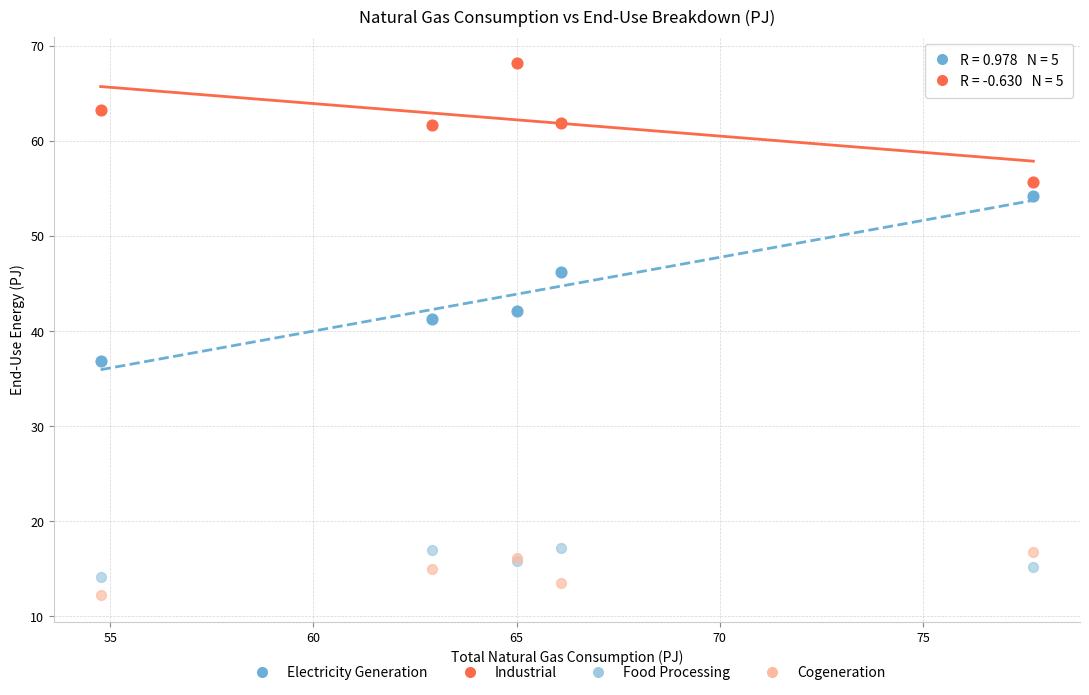

In the Electricity Generation series, what Y value is closest to 45?

46.2